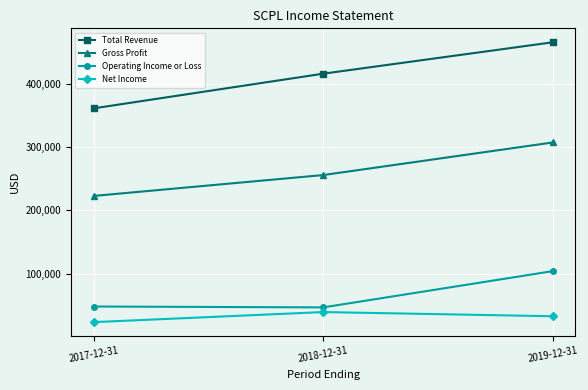

Is the value of Operating Income or Loss at 2019-12-31 greater than the value of Net Income at 2018-12-31?

Yes